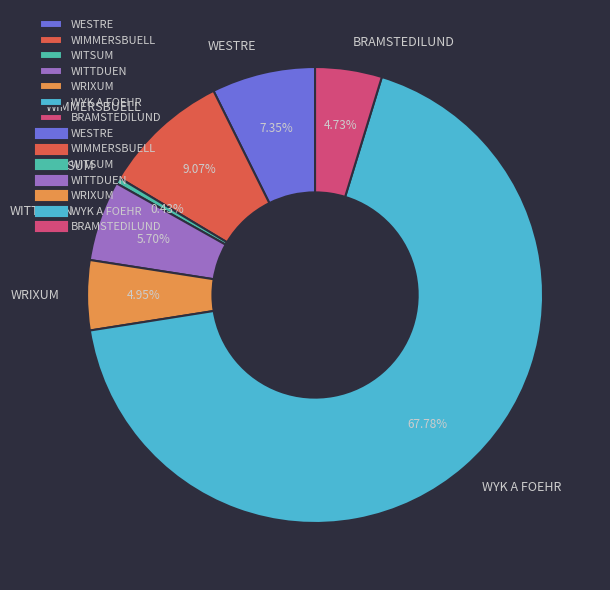

Is it true that WITTDUEN is 6% of the pie?

True